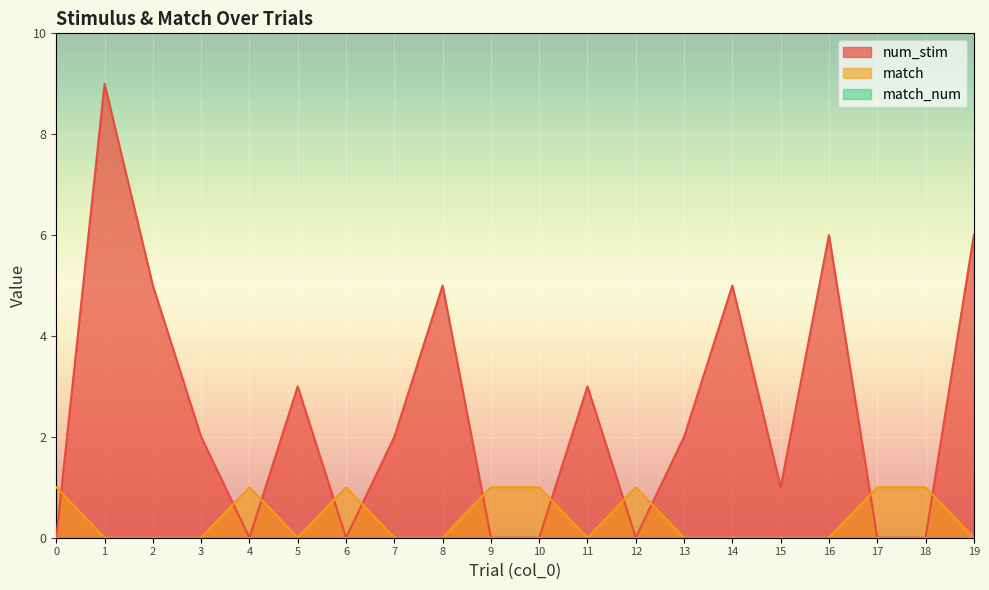

At which category does match reach its first local valley?

5